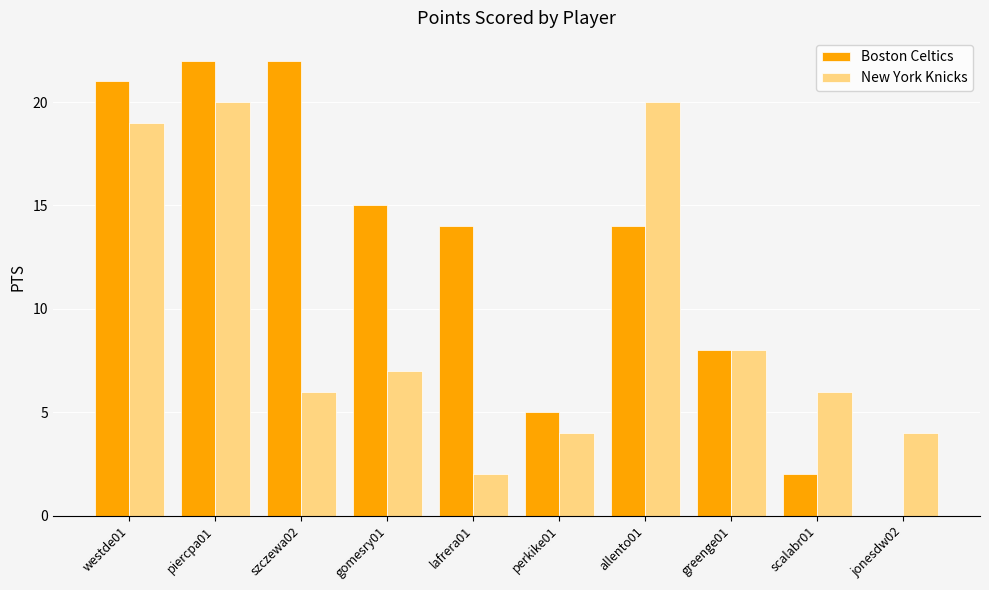

Is it true that New York Knicks equals 1 at lafrera01?

False